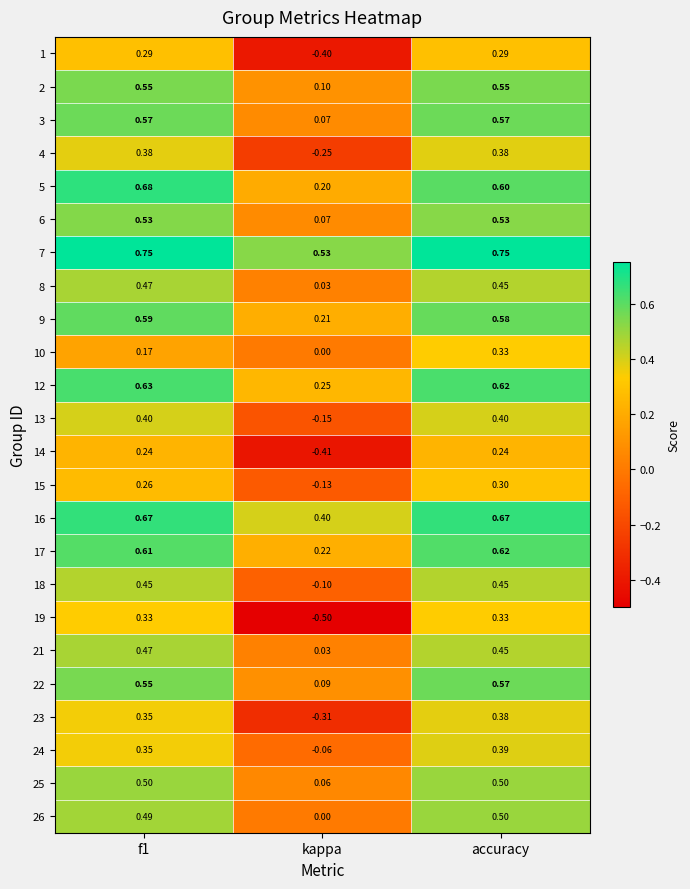

Where is 3 nearest to the value 0?

kappa